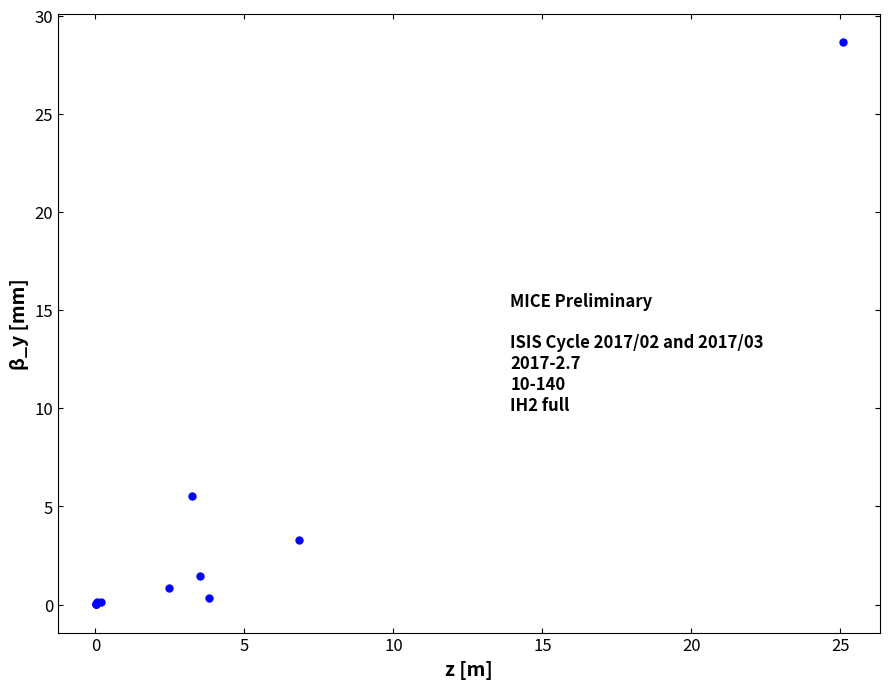

What Y value in the scatter plot is closest to 14?

5.5